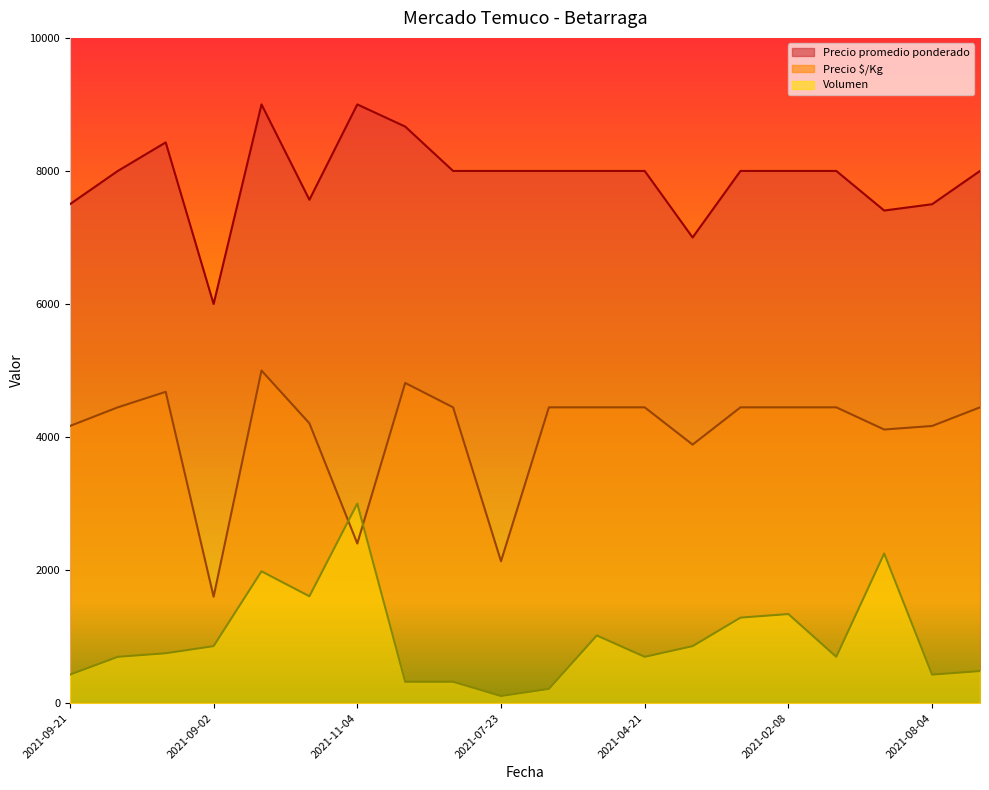

What is the minimum value for Precio promedio ponderado?

6000.0